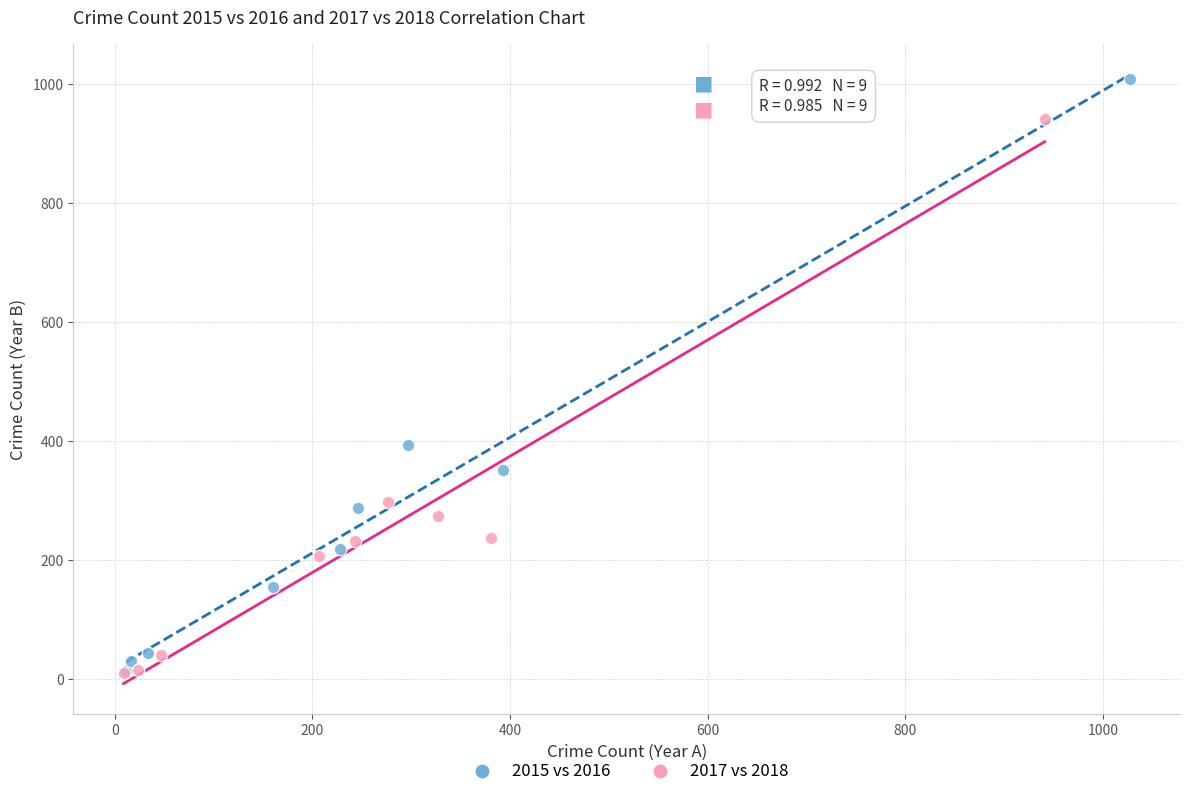

Which series contains the highest Y value?

2015 vs 2016